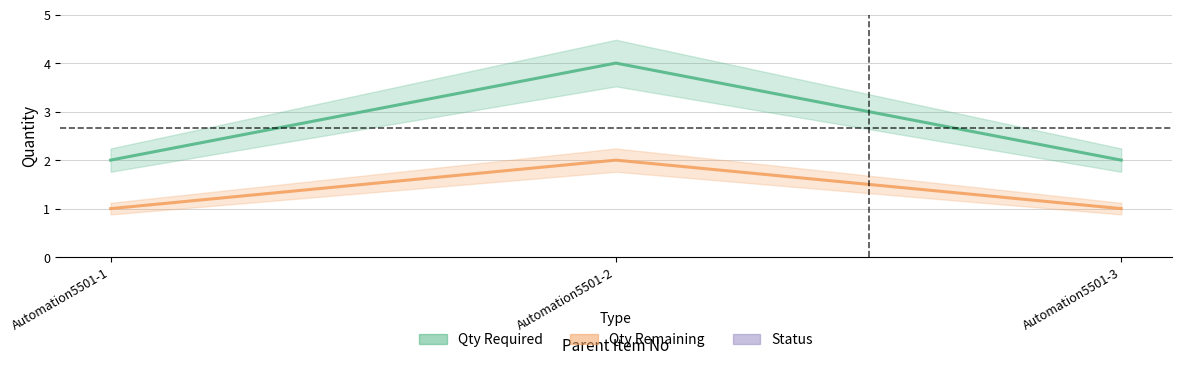

Count the Qty Remaining values in the range 1 to 2.

3